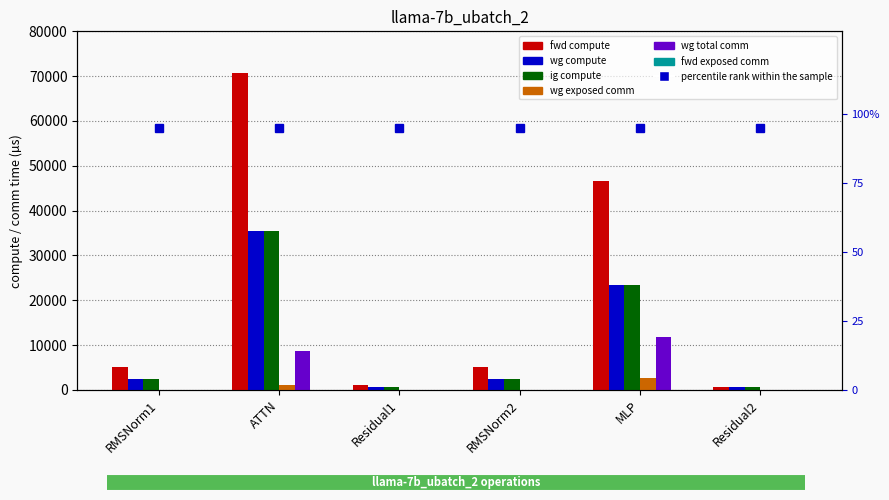

What is the label of the 4th bar from the left?

RMSNorm2